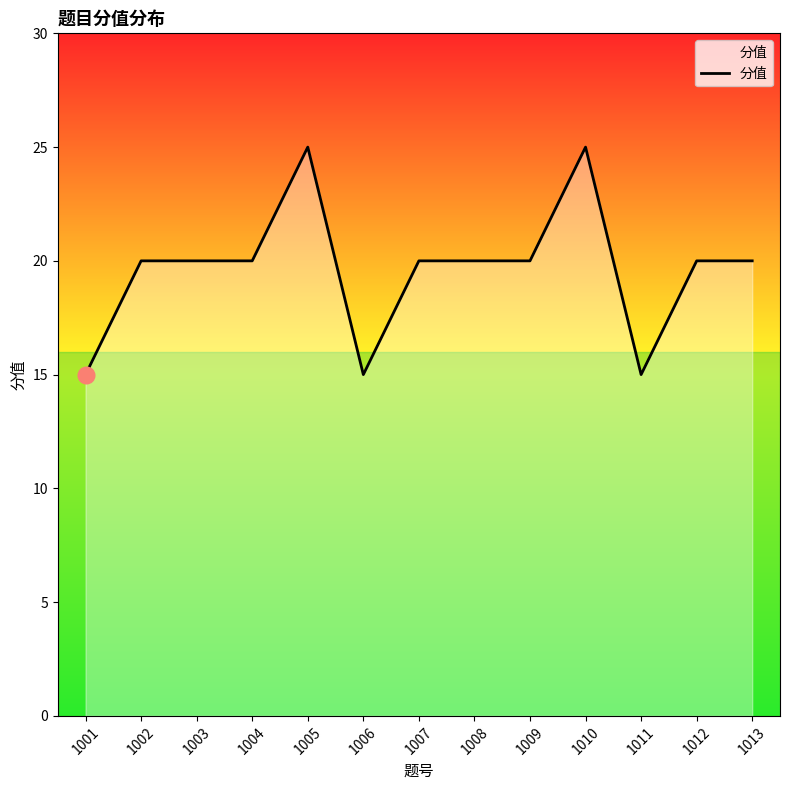

True or false: the data shows 20 at 1002.

True